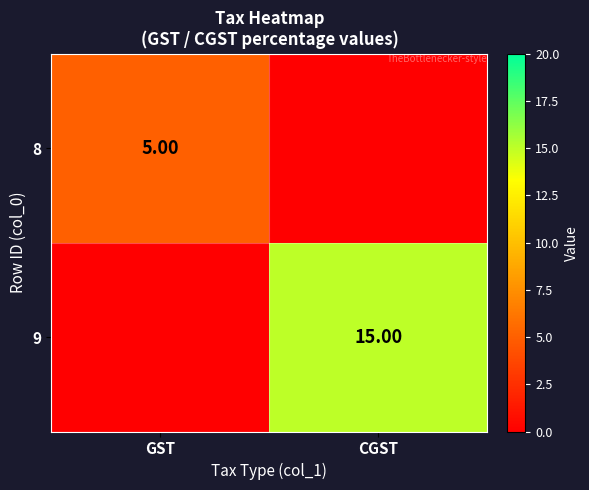

Between CGST and GST, which is larger?

GST